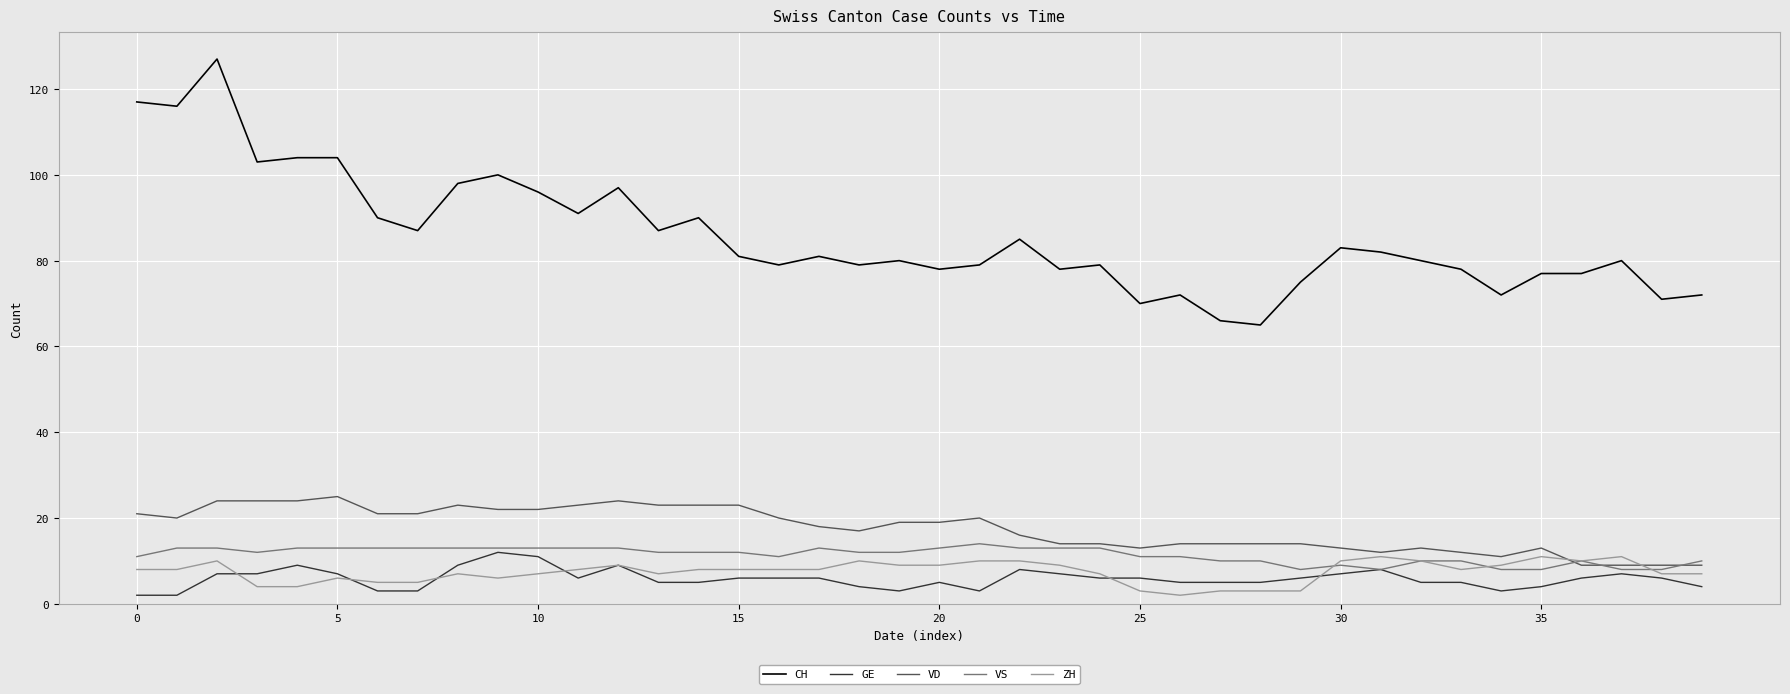

What is the highest value of the GE series?

12